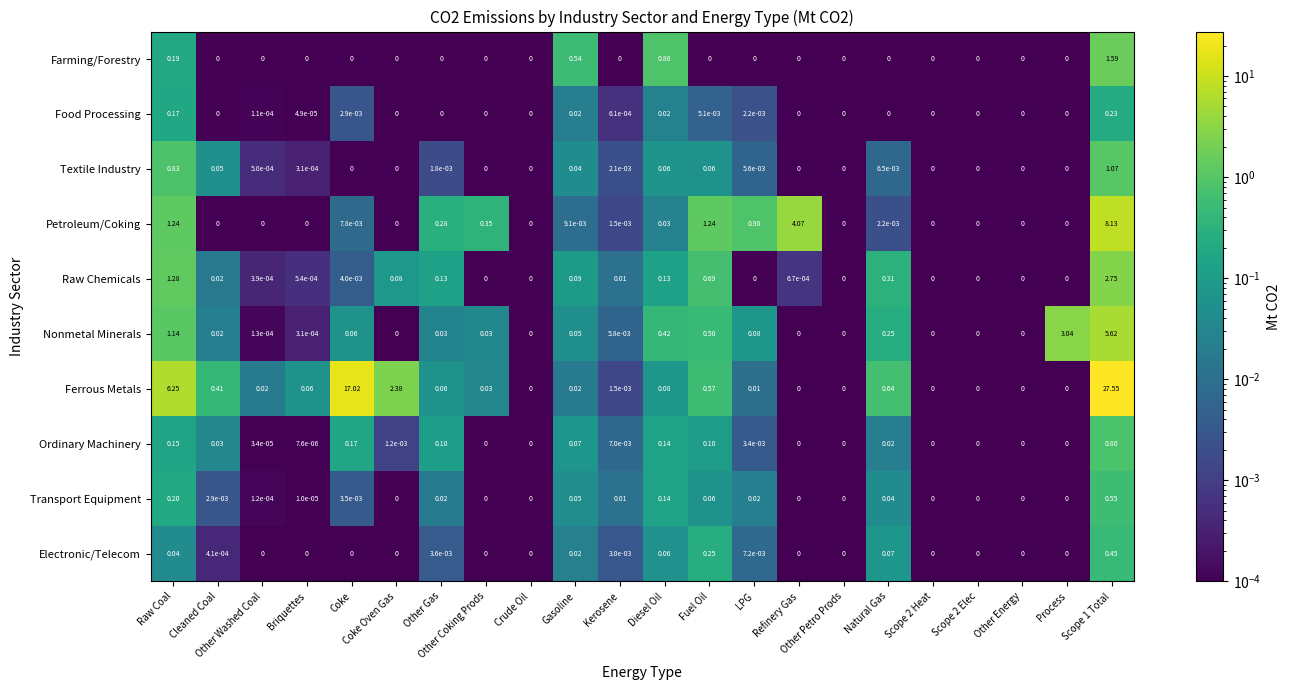

List the series in order of their peak value, lowest first.

Food Processing, Electronic/Telecom, Transport Equipment, Ordinary Machinery, Textile Industry, Farming/Forestry, Raw Chemicals, Nonmetal Minerals, Petroleum/Coking, Ferrous Metals